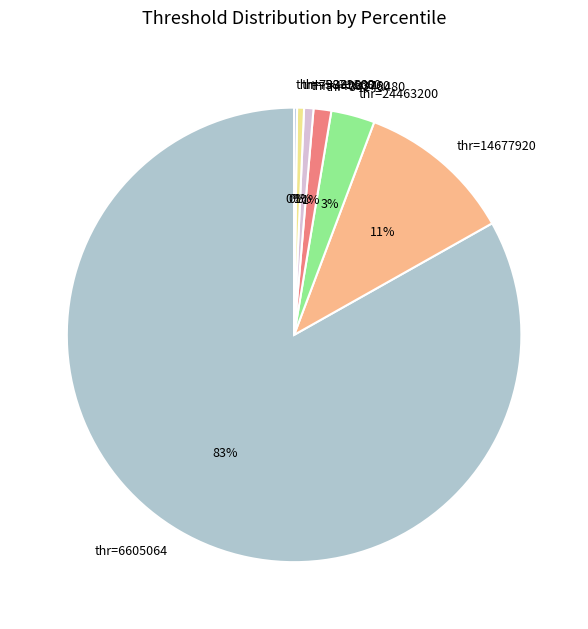

The thr=6605064 slice represents 71% of the pie. True or false?

False